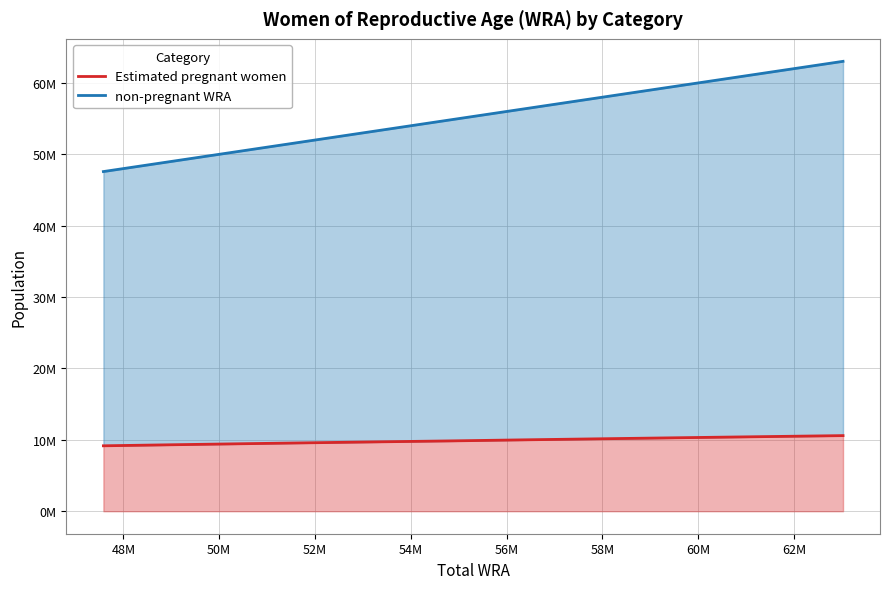

At how many categories does at least one series exceed 49464519?

9